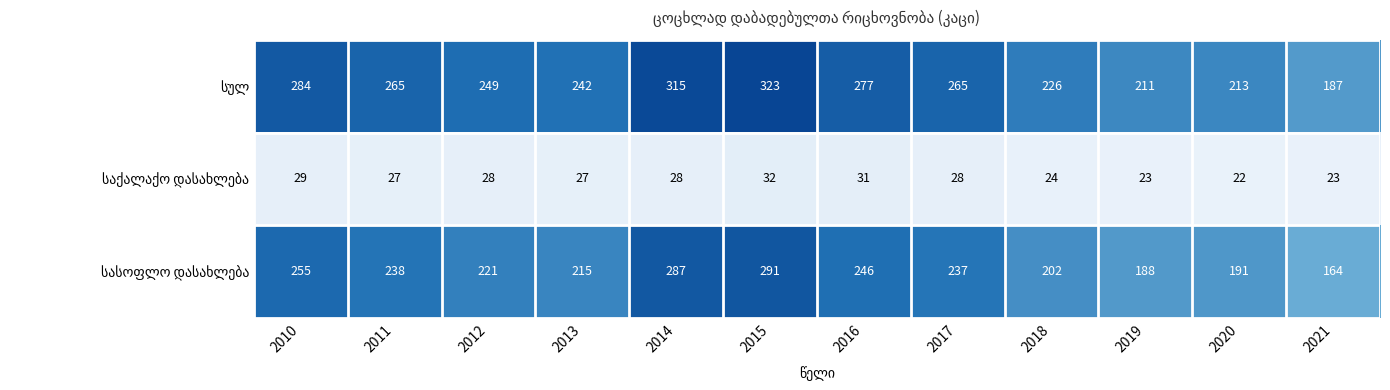

At how many categories does at least one series exceed 214?

9